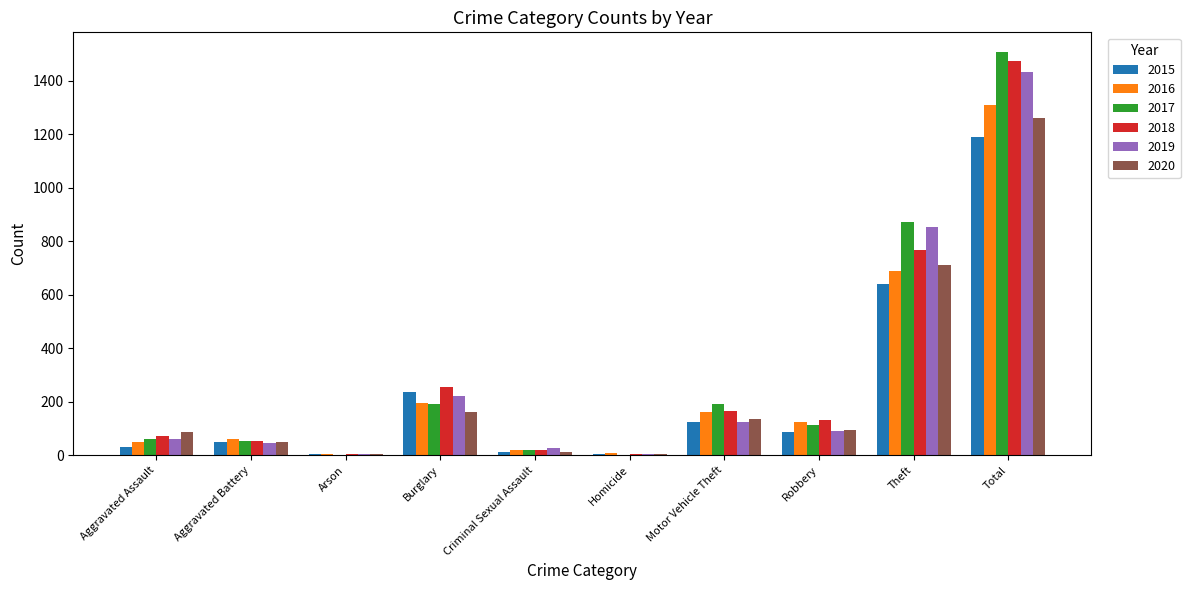

What are all the series names shown in the legend?

2015, 2016, 2017, 2018, 2019, 2020